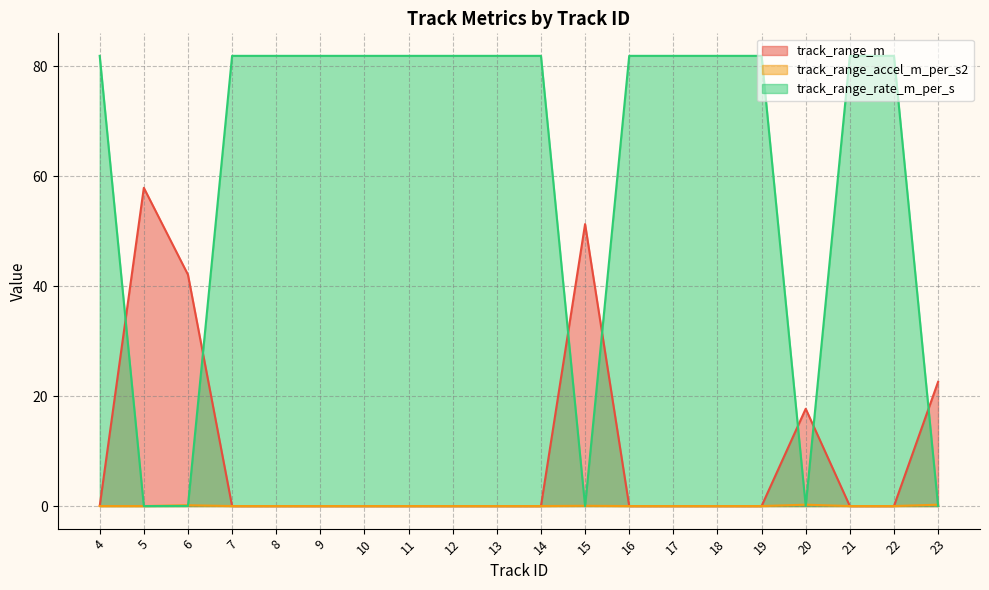

How many series are shown in this chart?

3